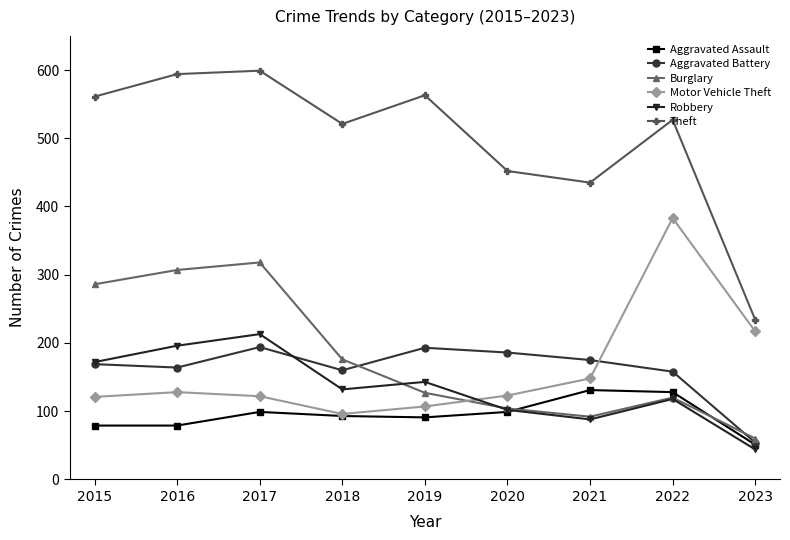

What is the difference between the maximum and minimum values in the Theft series?

365